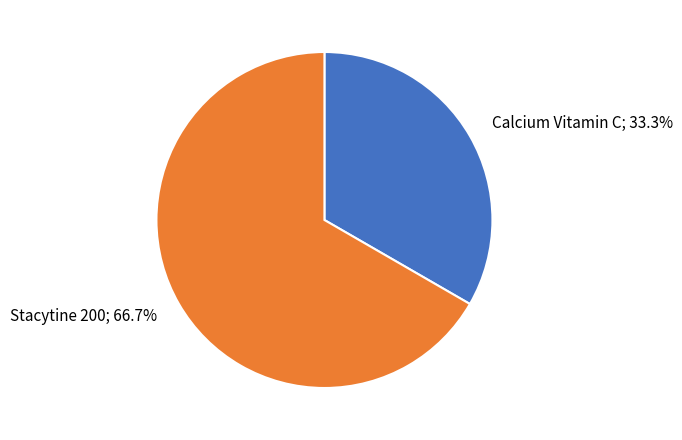

Is there a majority slice in this chart?

Yes